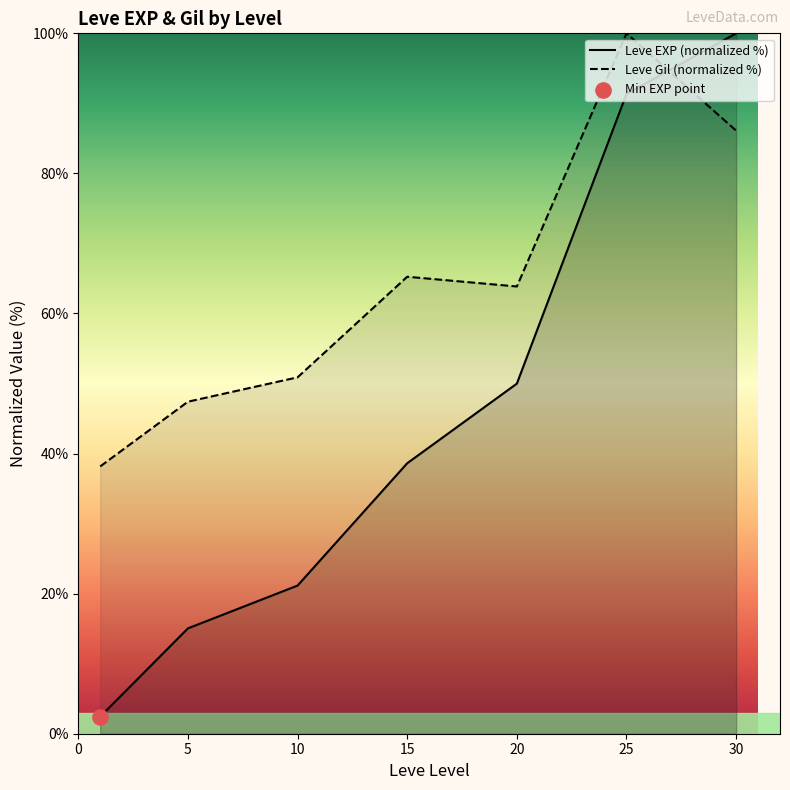

Which series has the largest Y range (max minus min)?

Leve EXP (normalized %)